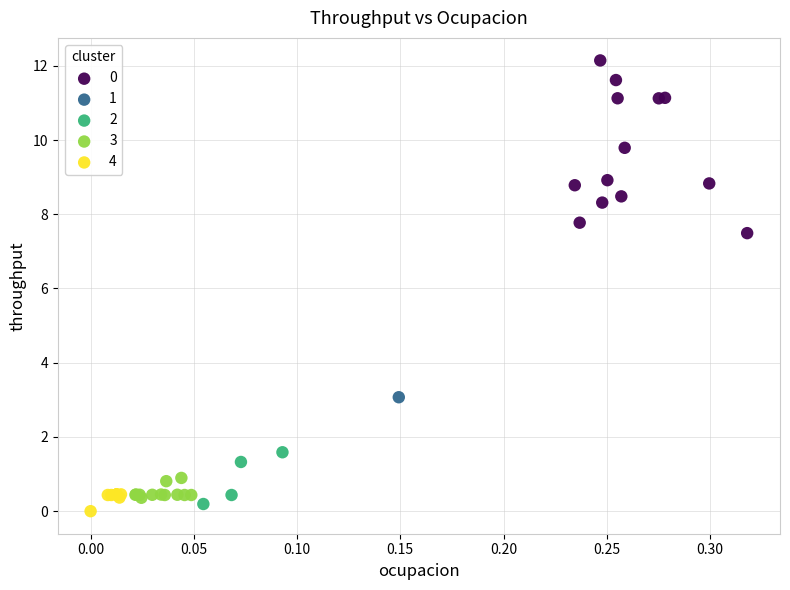

What are all the series names shown in the legend?

0, 1, 2, 3, 4